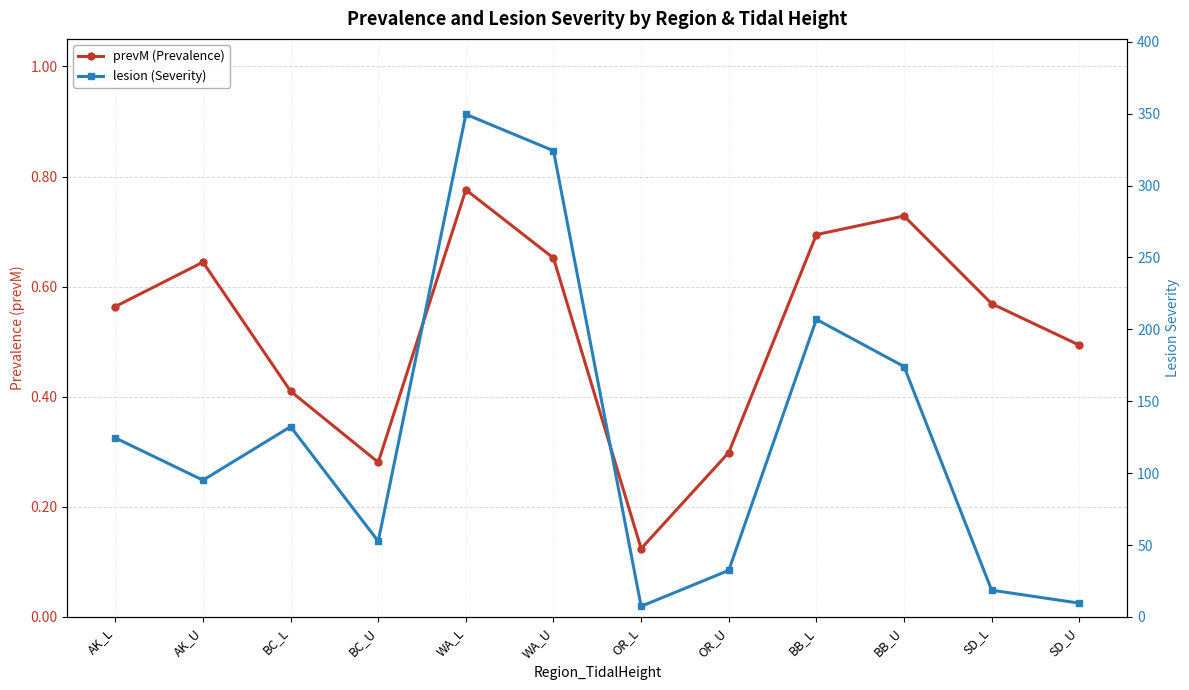

Which series changed the most between BC_L and BB_U?

lesion (Severity)